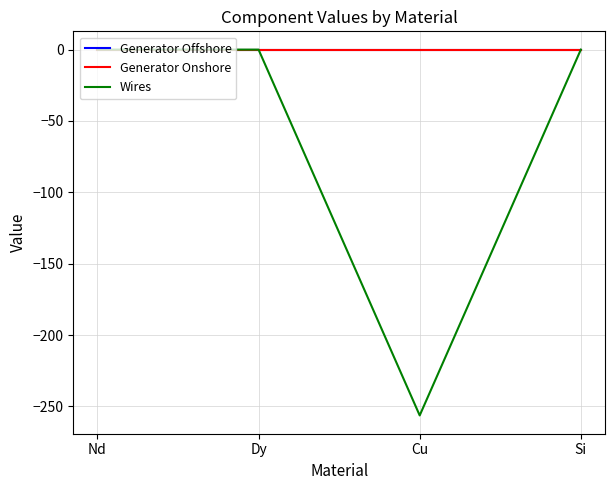

How many lines are shown in the chart?

3